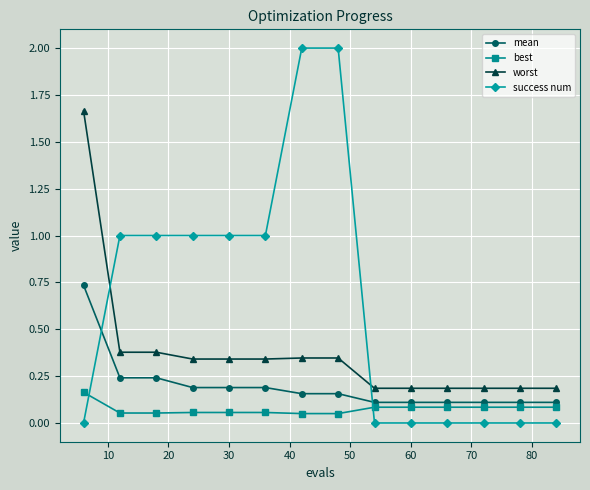

List the series in order of their peak value, highest first.

success num, worst, mean, best